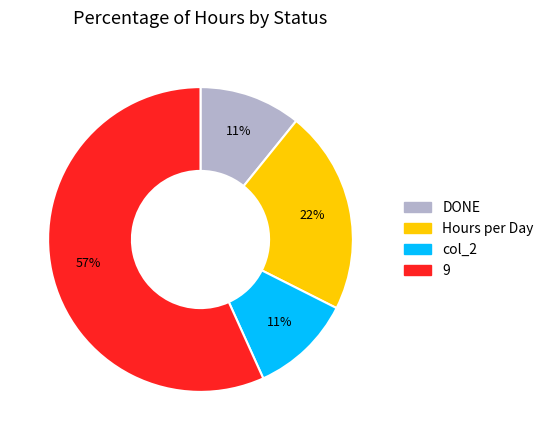

Is it true that Hours per Day is 12% of the pie?

False